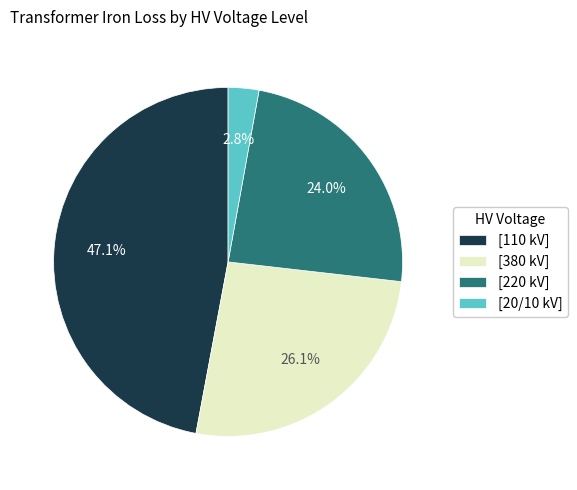

What portion of the pie excludes [20/10 kV]?

97.2%